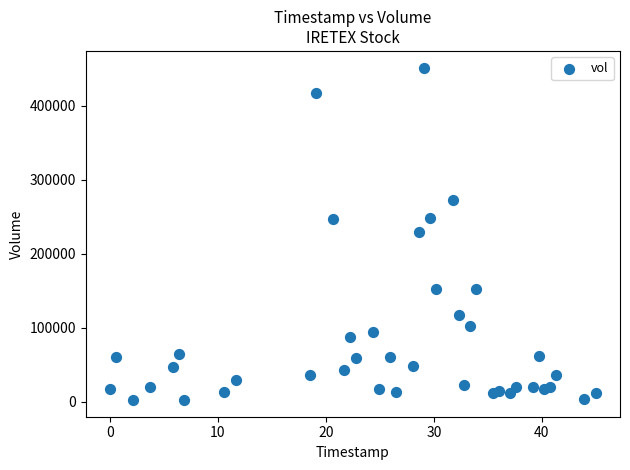

What is the range of Y values (max minus min)?

448750